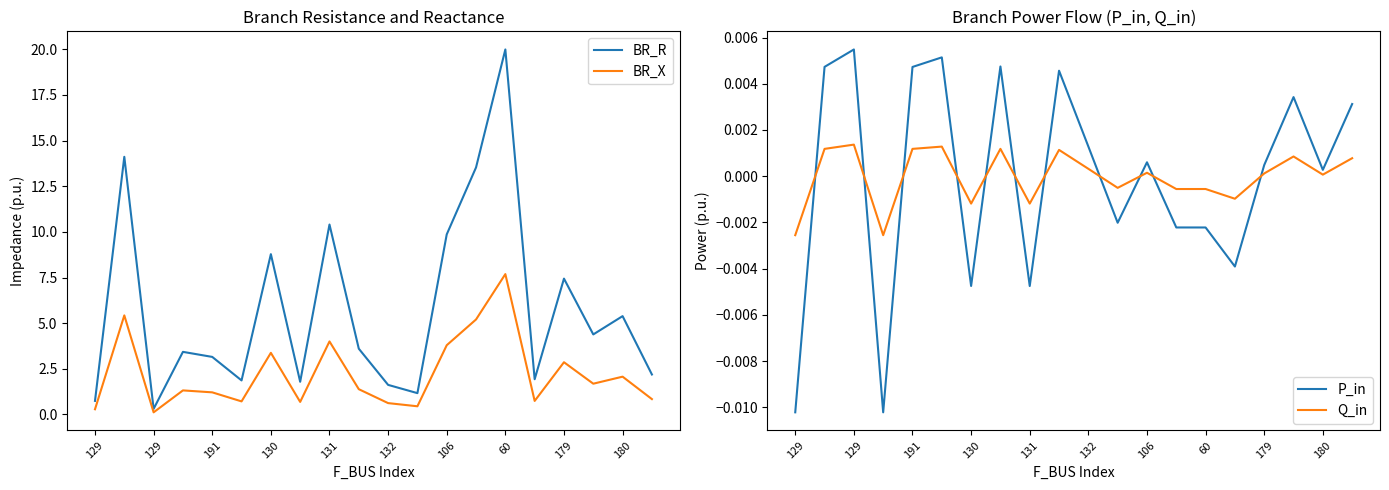

True or false: BR_X and Q_in intersect in this chart.

False